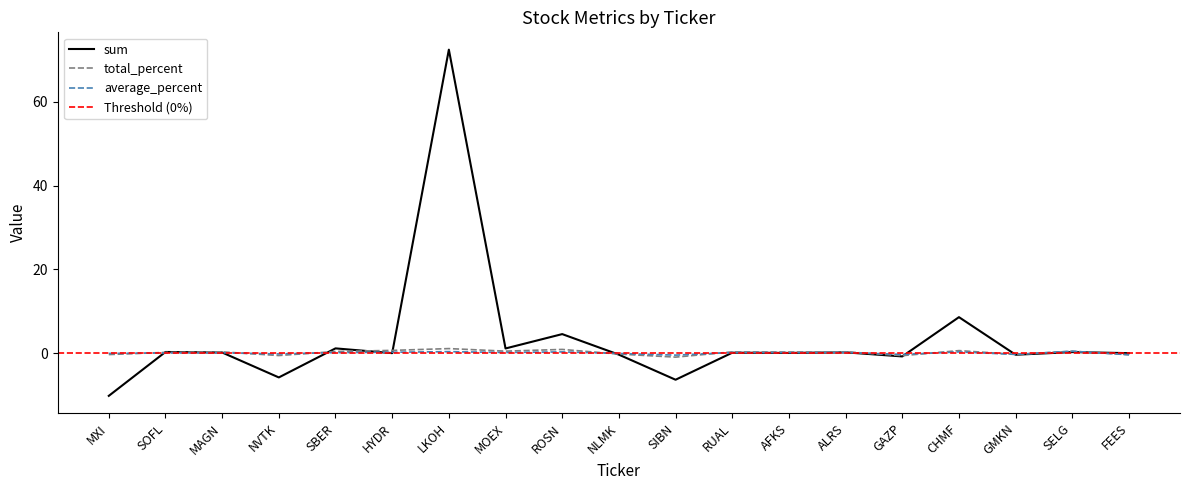

Rank the categories by average_percent value from highest to lowest.

SELG, LKOH, ROSN, CHMF, HYDR, MOEX, ALRS, RUAL, SBER, AFKS, MAGN, SOFL, MXI, NLMK, NVTK, GAZP, GMKN, FEES, SIBN